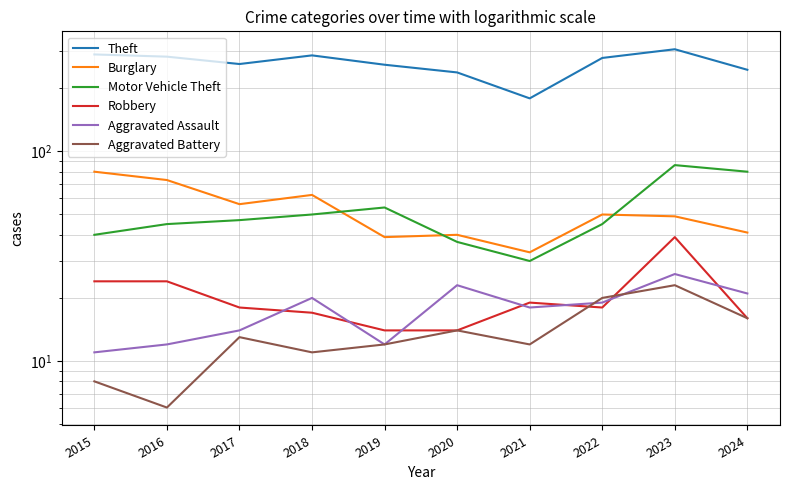

Rank the series by their maximum value, from highest to lowest.

Theft, Motor Vehicle Theft, Burglary, Robbery, Aggravated Assault, Aggravated Battery